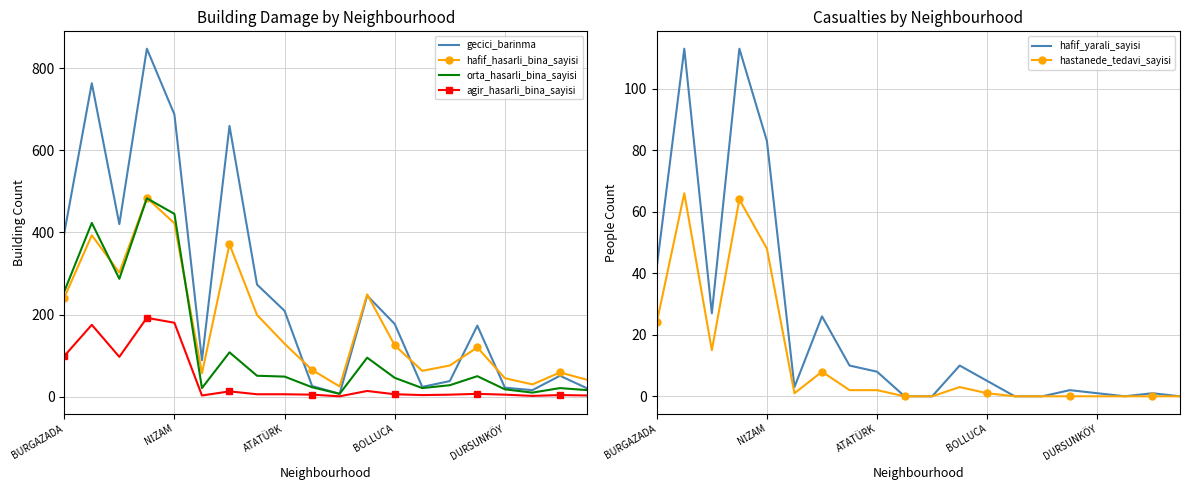

How many interior local peaks does the agir_hasarli_bina_sayisi series have?

6